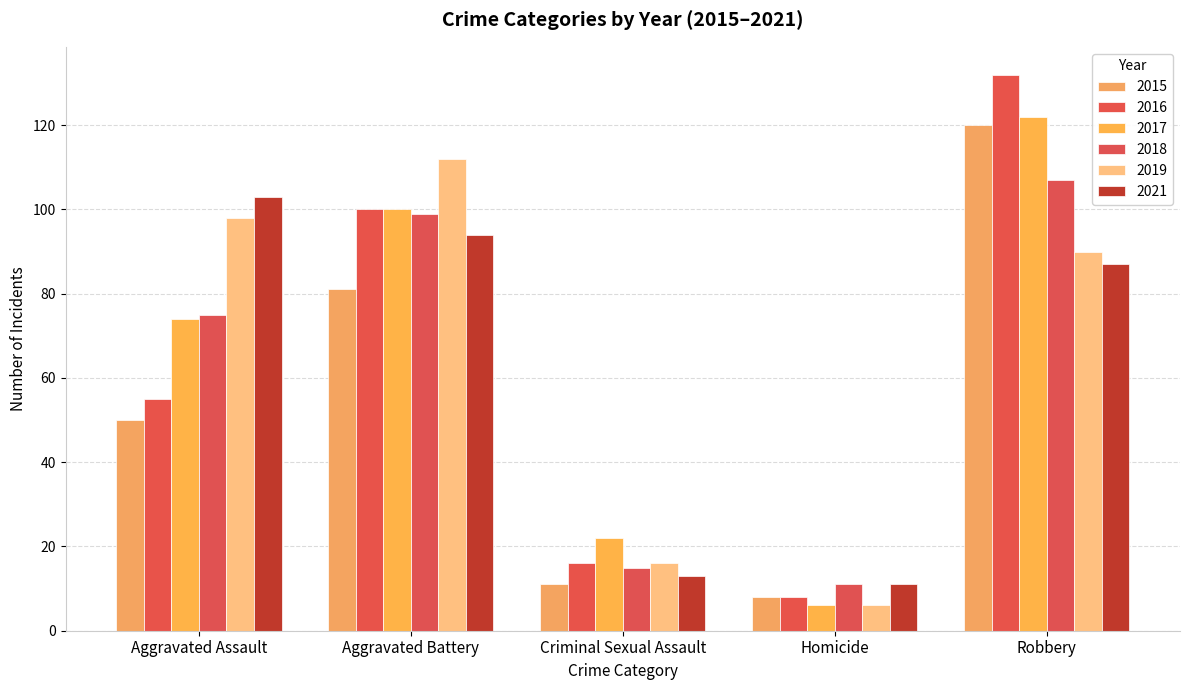

What position from the right is Criminal Sexual Assault?

3